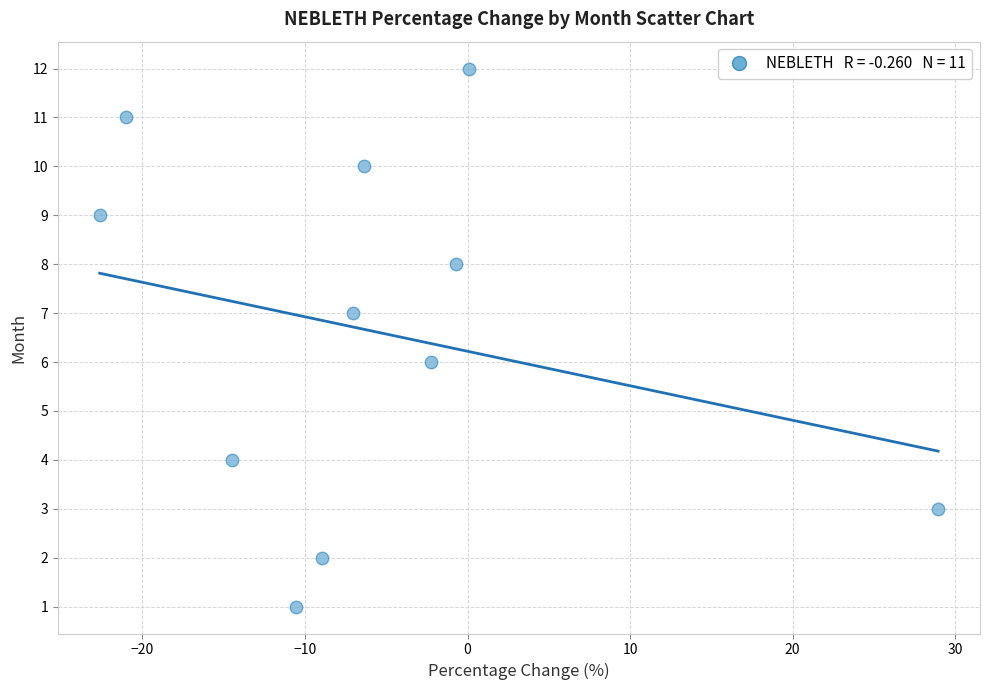

What is the average Y value?

7